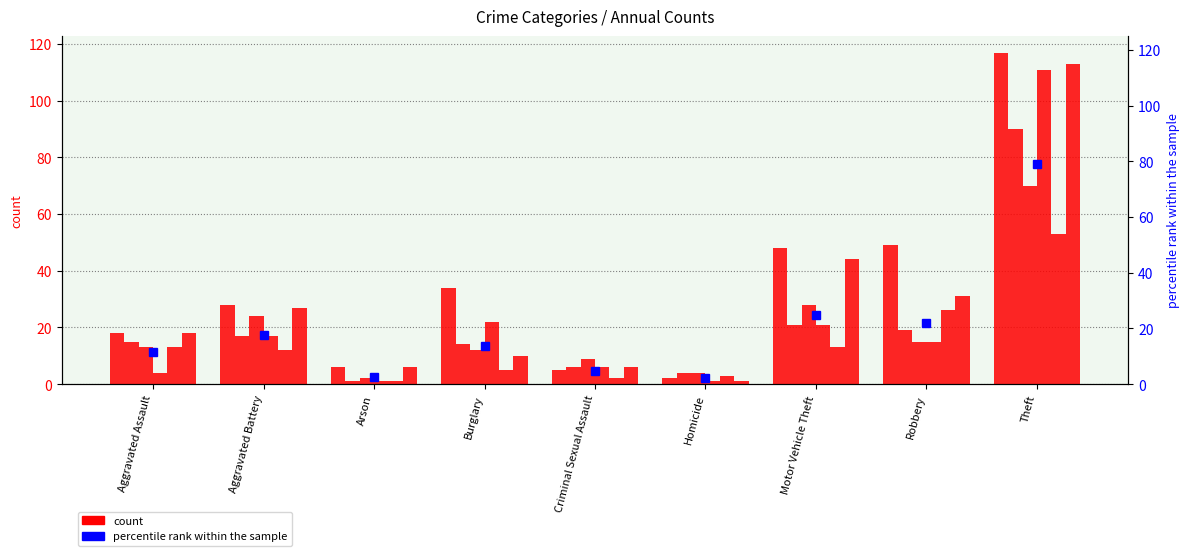

At which category does the chart reach its minimum across all series?

Homicide